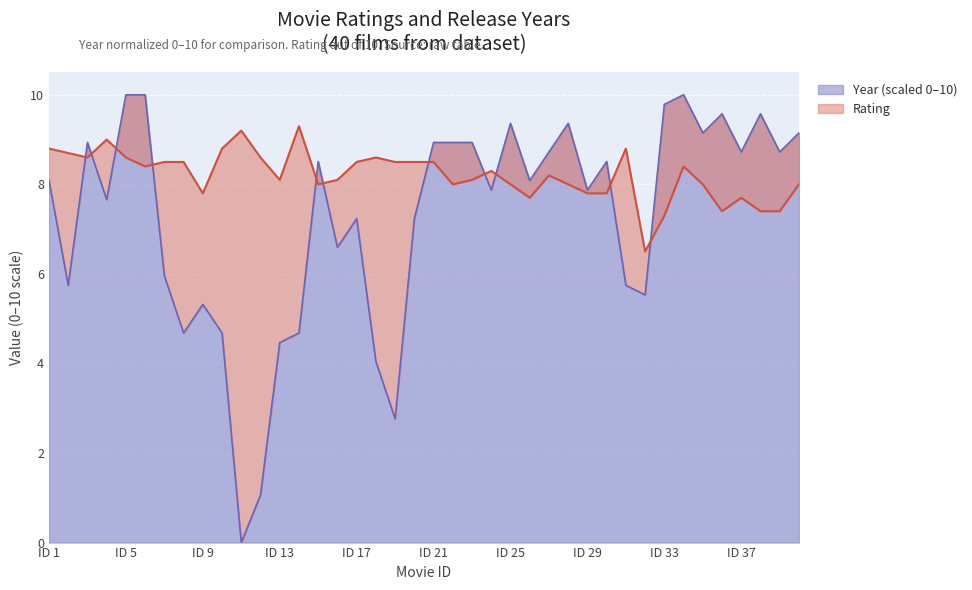

Which series has the largest total across all categories?

rating